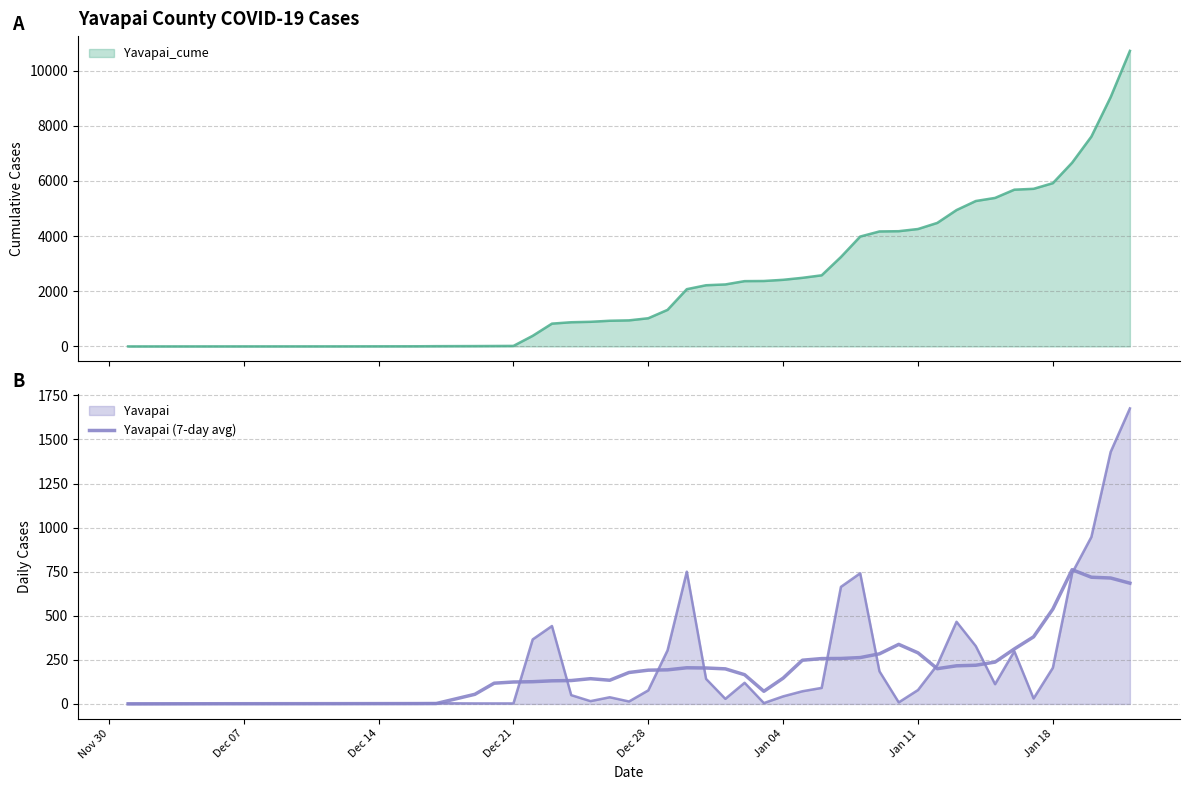

How many categories are shown in the chart?

40